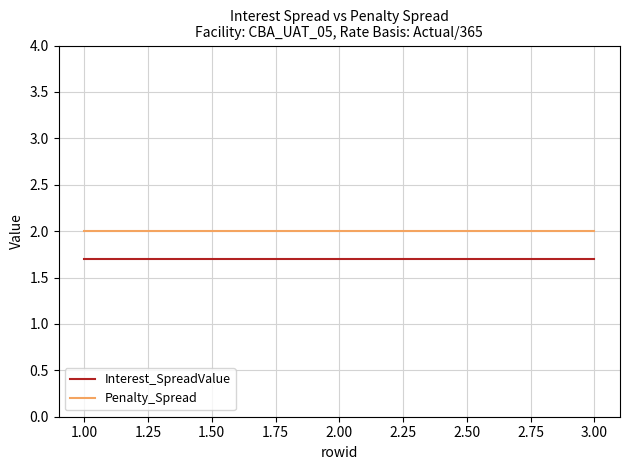

The value of Penalty_Spread at 3.00 is 0.6. True or false?

False